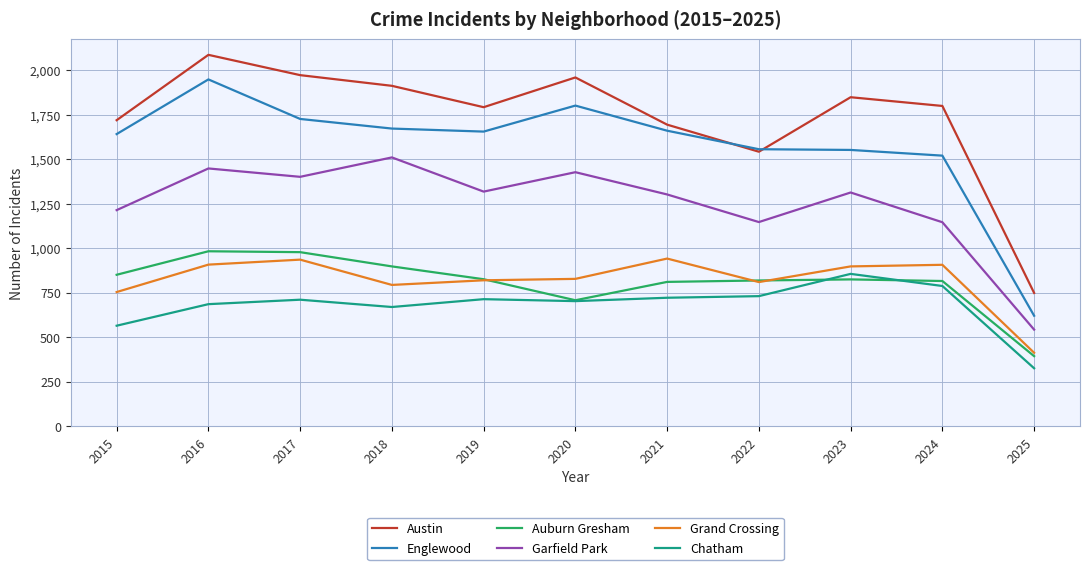

Rank the series by their maximum value, from highest to lowest.

Austin, Englewood, Garfield Park, Auburn Gresham, Grand Crossing, Chatham